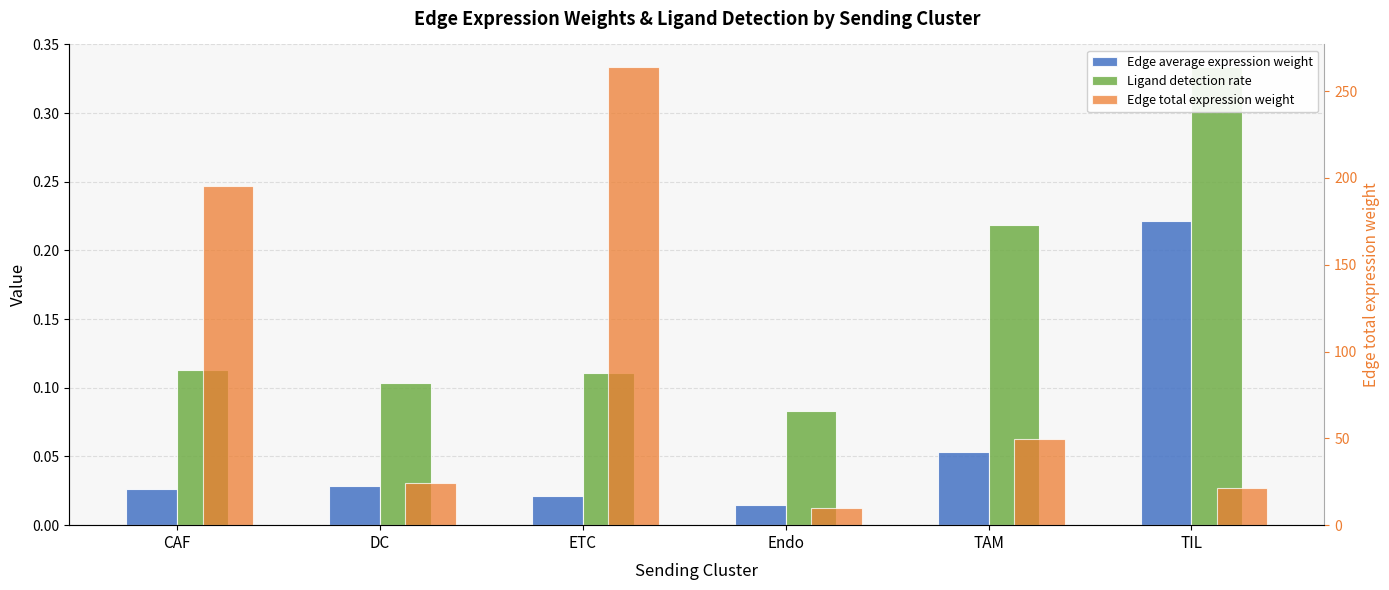

True or false: Ligand detection rate has a value of 0.2 at DC.

False